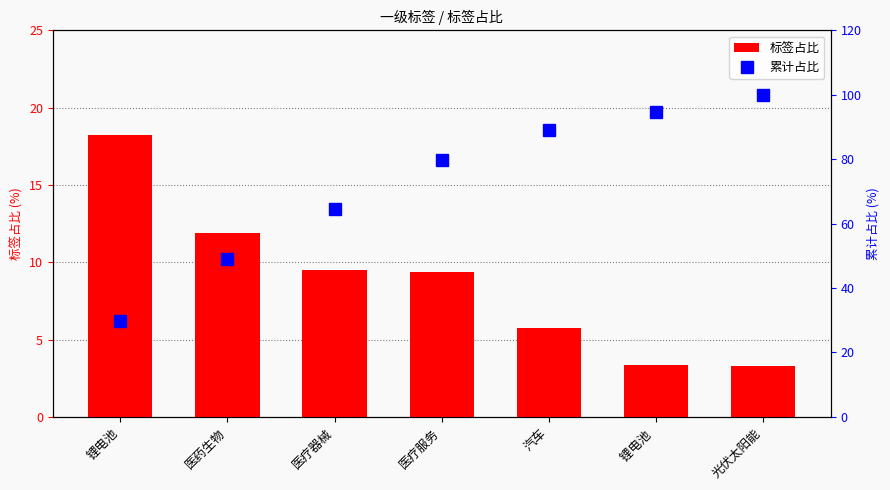

True or false: 累计占比 has a value of 94.6 at 锂电池 .

True